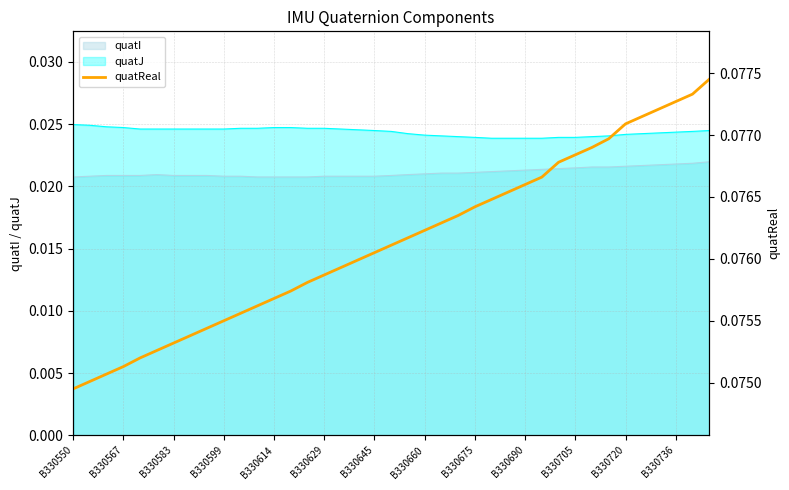

Which category has the lowest value across all series?

B330550